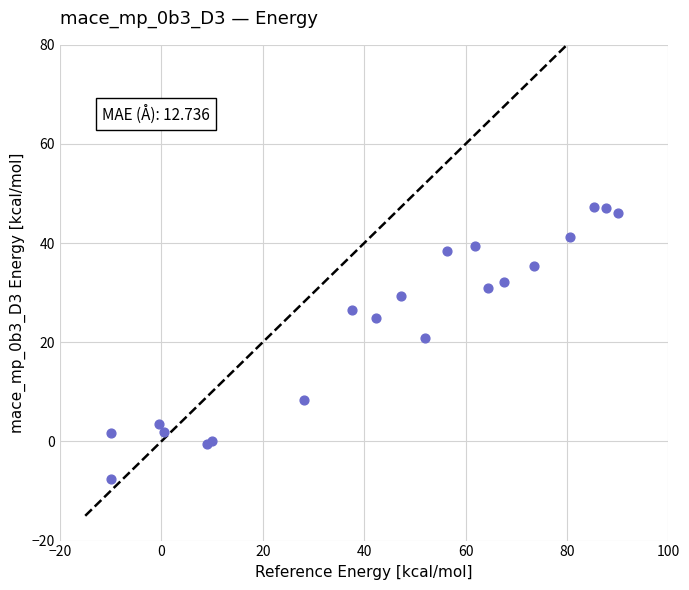

What Y value in the scatter plot is closest to 19?

20.9